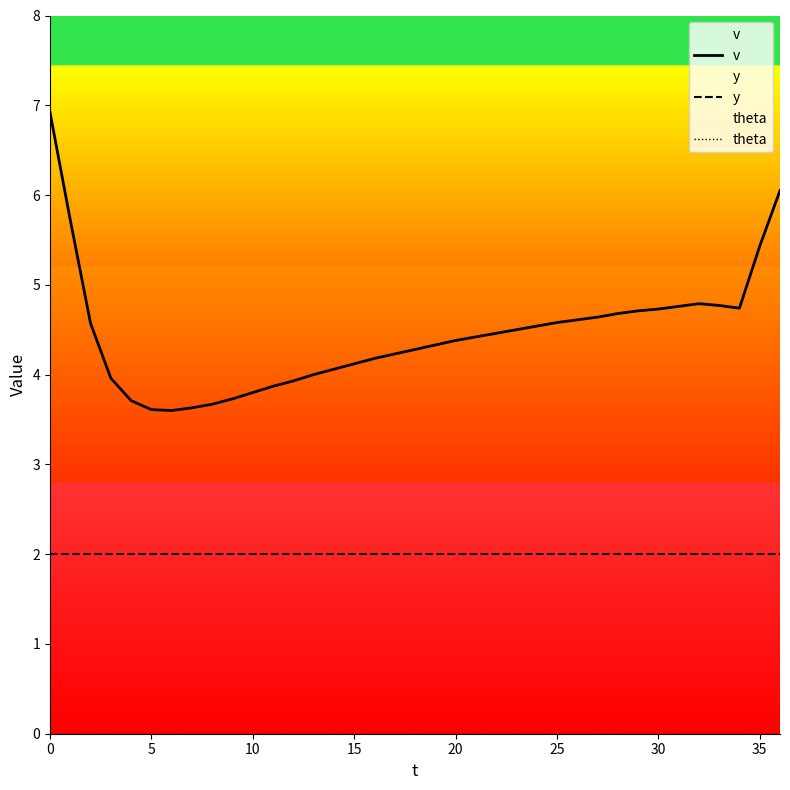

List the series in order of their peak value, lowest first.

theta, y, v